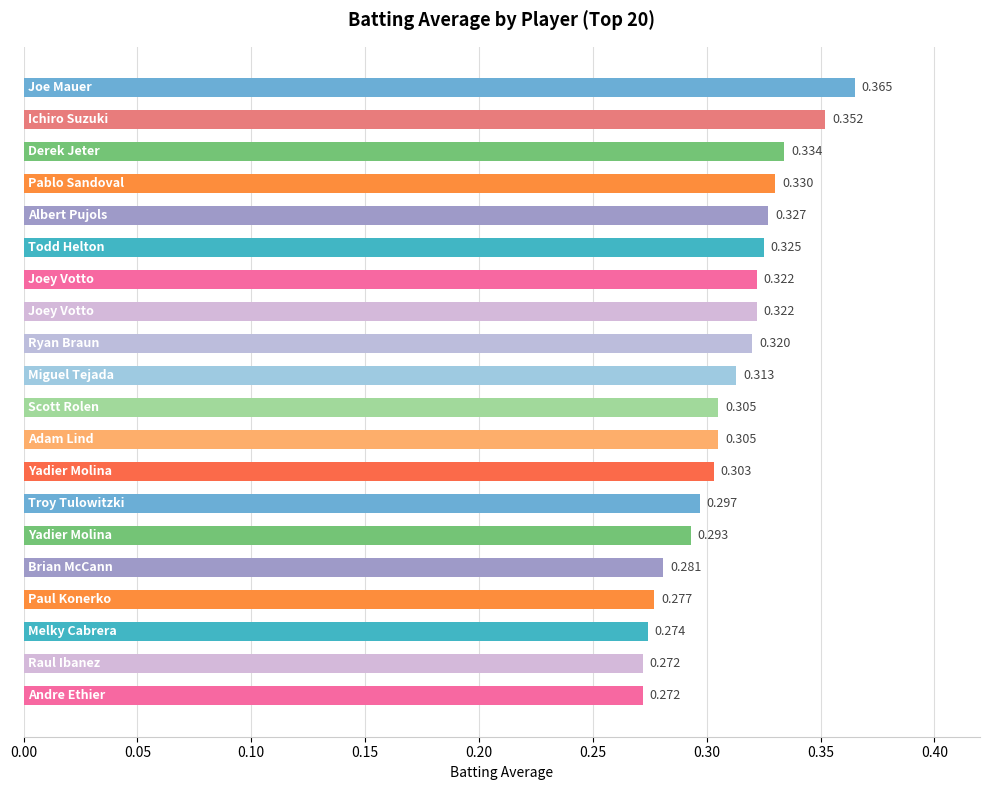

How many distinct data groups are displayed?

1